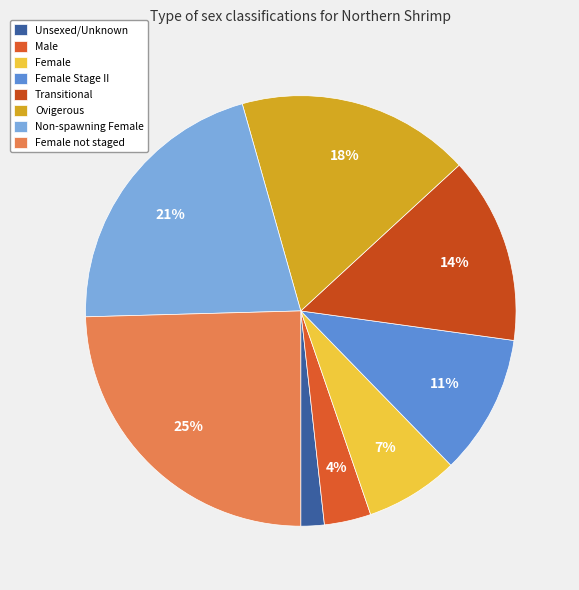

Count the number of slices in the pie.

8